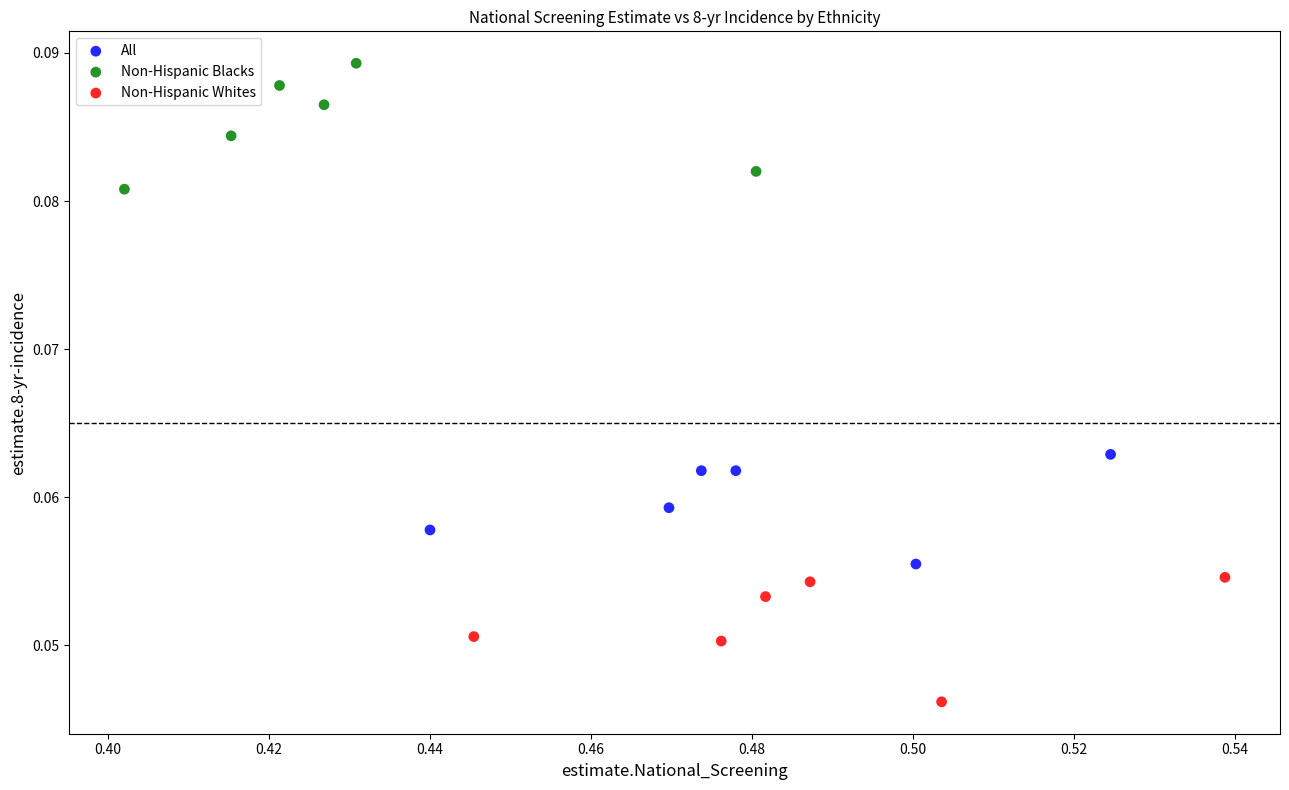

Which series contains the lowest Y value?

Non-Hispanic Whites